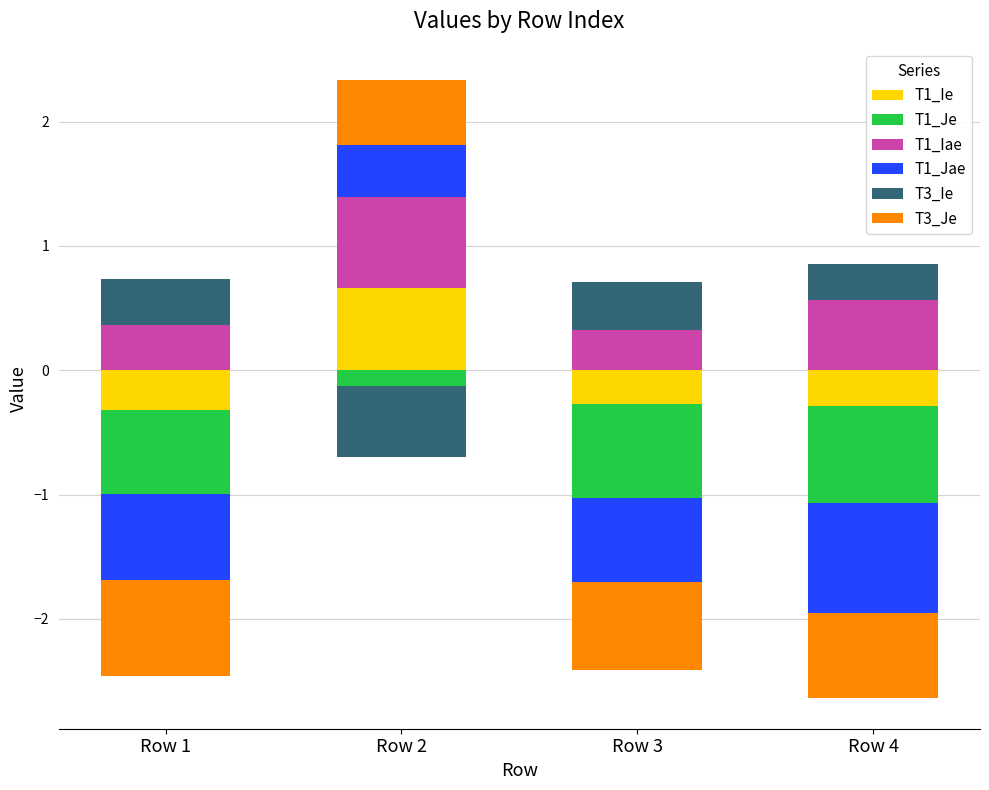

How many groups of bars are there?

4